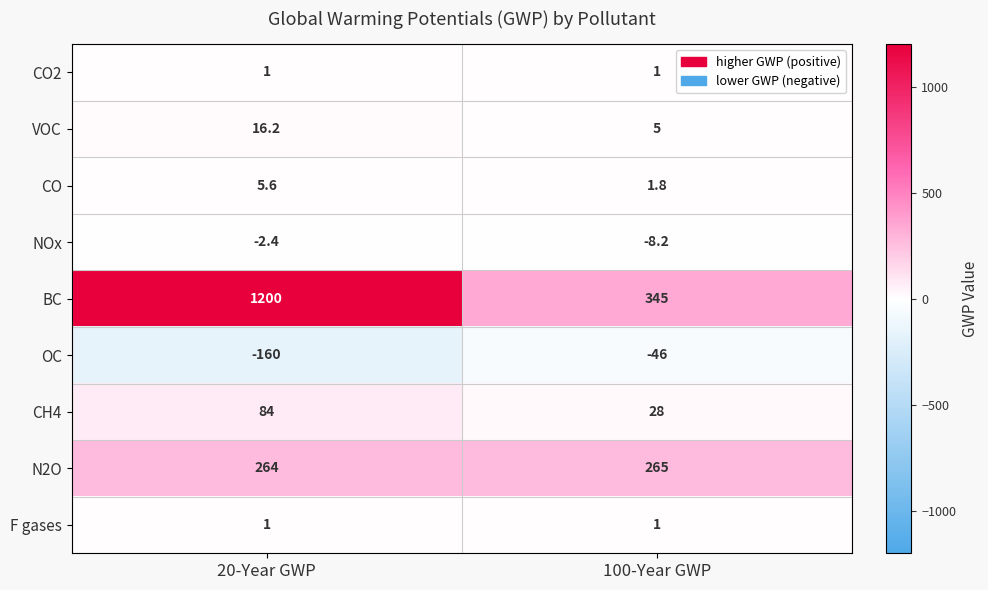

Reading left to right, list all the values displayed in this chart.

CO2: 20-Year GWP=1.0	100-Year GWP=1.0
VOC: 20-Year GWP=16.2	100-Year GWP=5.0
CO: 20-Year GWP=5.6	100-Year GWP=1.8
NOx: 20-Year GWP=-2.4	100-Year GWP=-8.2
BC: 20-Year GWP=1200.0	100-Year GWP=345.0
OC: 20-Year GWP=-160.0	100-Year GWP=-46.0
CH4: 20-Year GWP=84.0	100-Year GWP=28.0
N2O: 20-Year GWP=264.0	100-Year GWP=265.0
F gases: 20-Year GWP=1.0	100-Year GWP=1.0